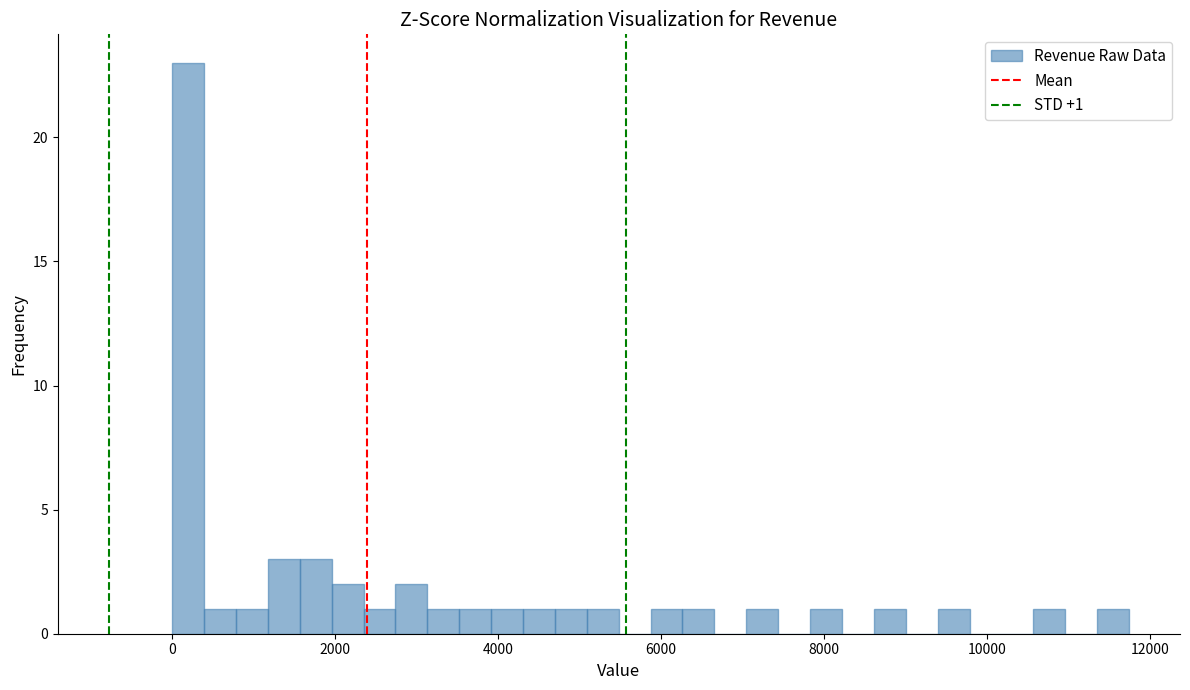

Around what value on the x-axis is the tallest bar? Give the approximate position of its centre, as read against the axis.

200